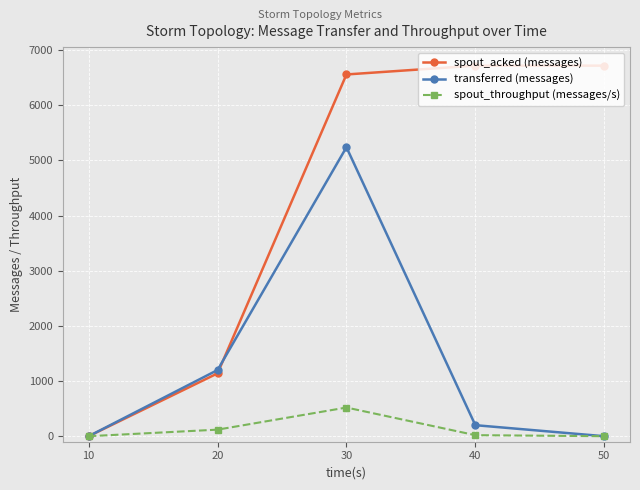

List the series in order of their overall mean, highest first.

spout_acked (messages), transferred (messages), spout_throughput (messages/s)